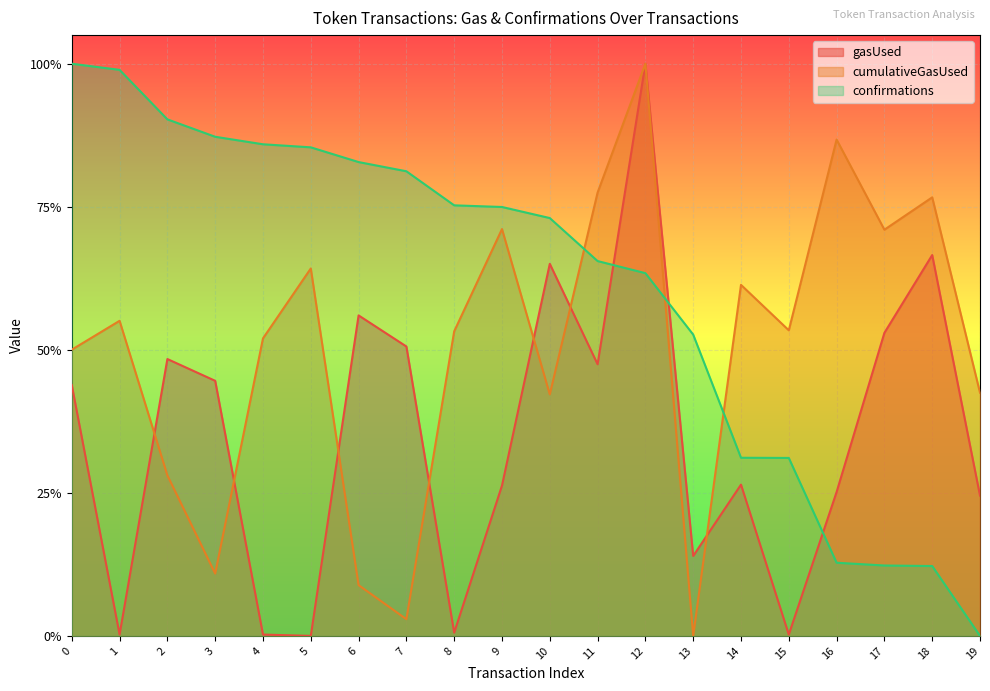

What is the sum of the confirmations values at 17 and 1?

1.1